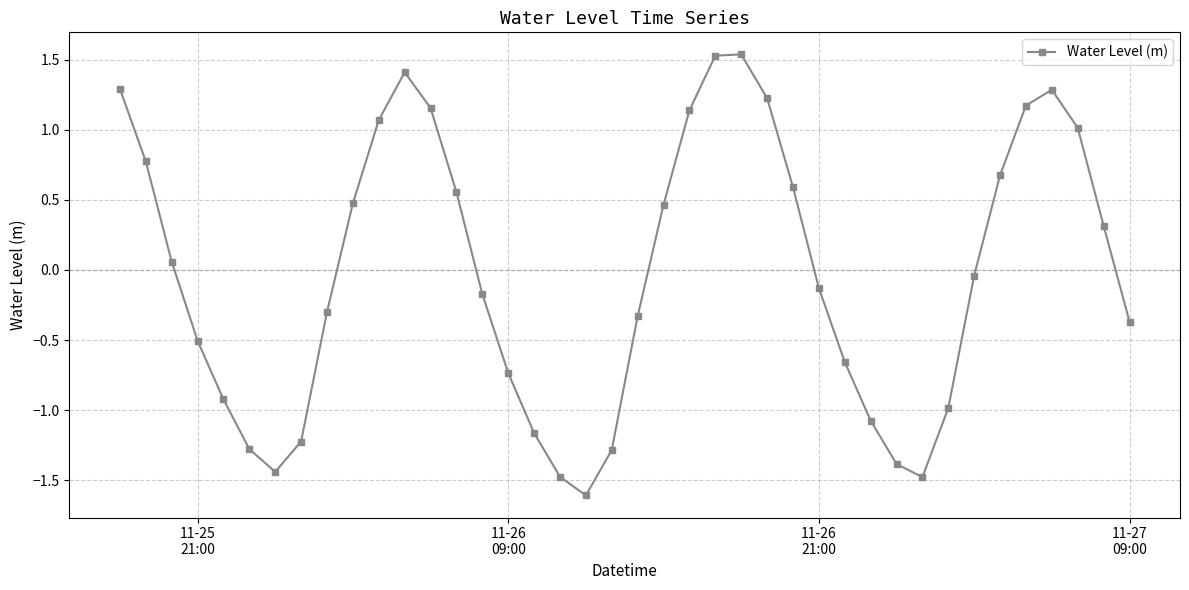

What is the difference between the maximum and second lowest values?

3.0